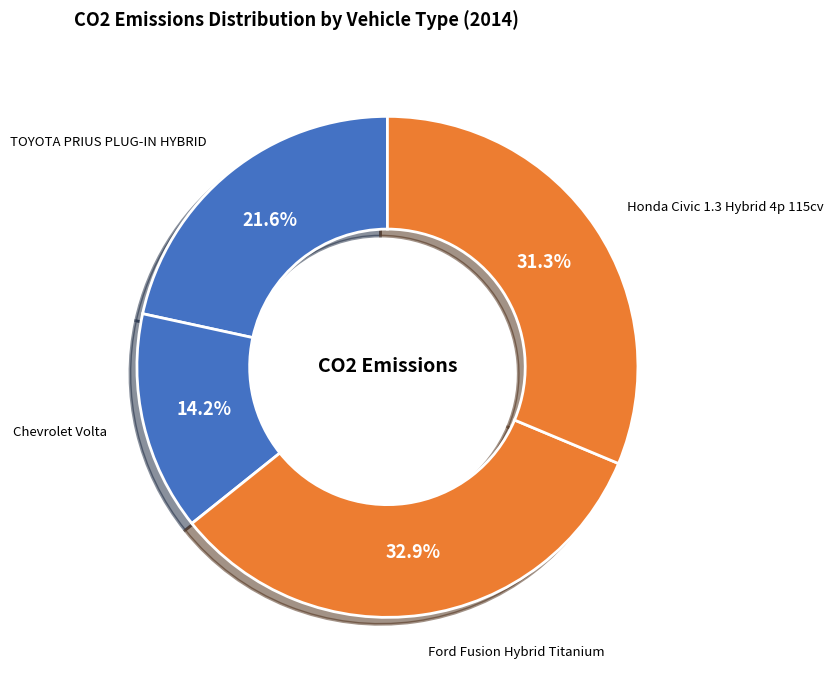

Count the number of slices in the pie.

4